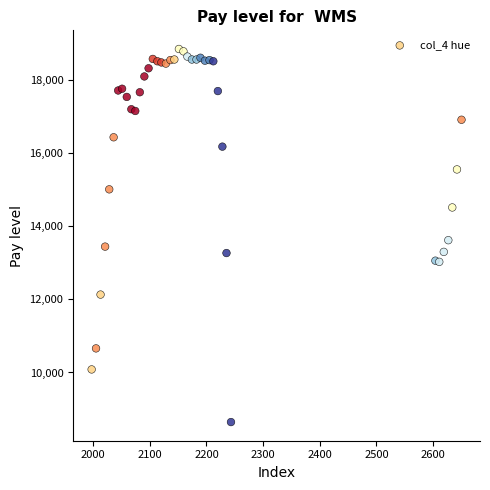

What Y value in the scatter plot is closest to 13749?

13622